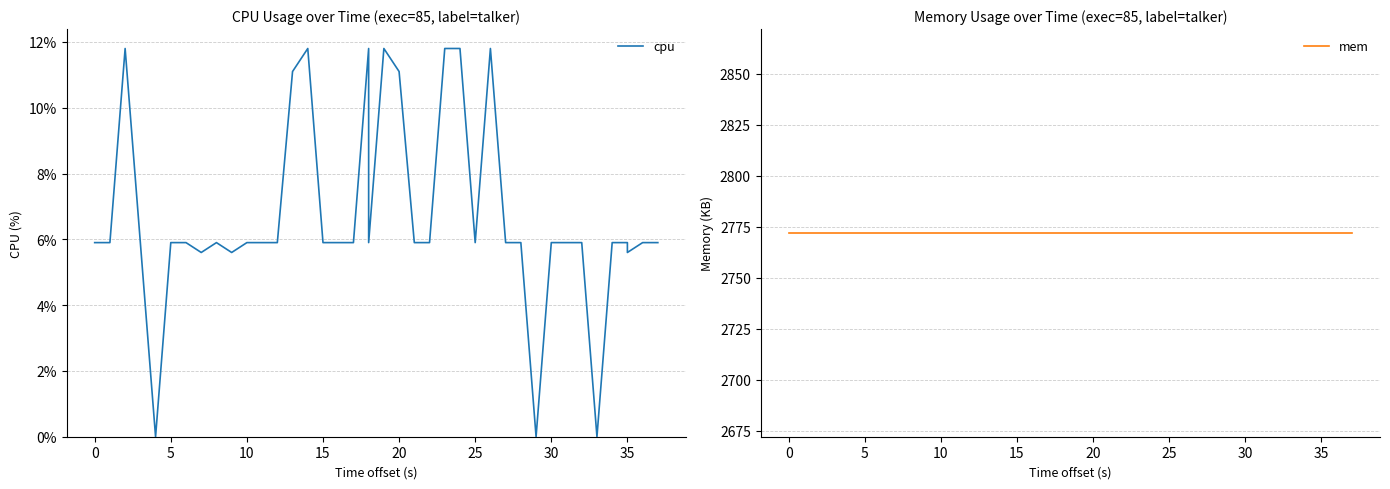

Which series has the widest spread of values?

cpu